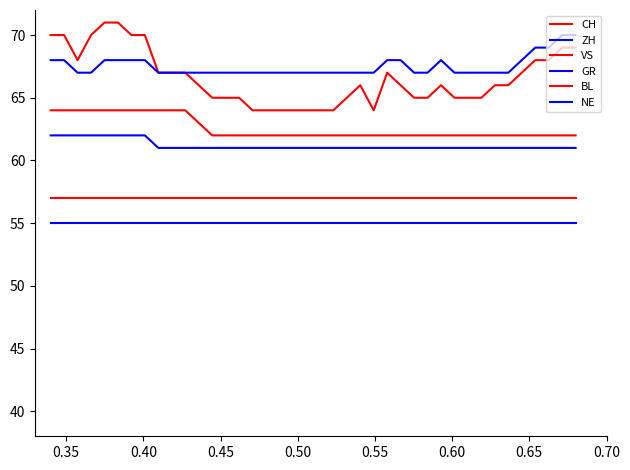

What is the minimum value for VS?

62